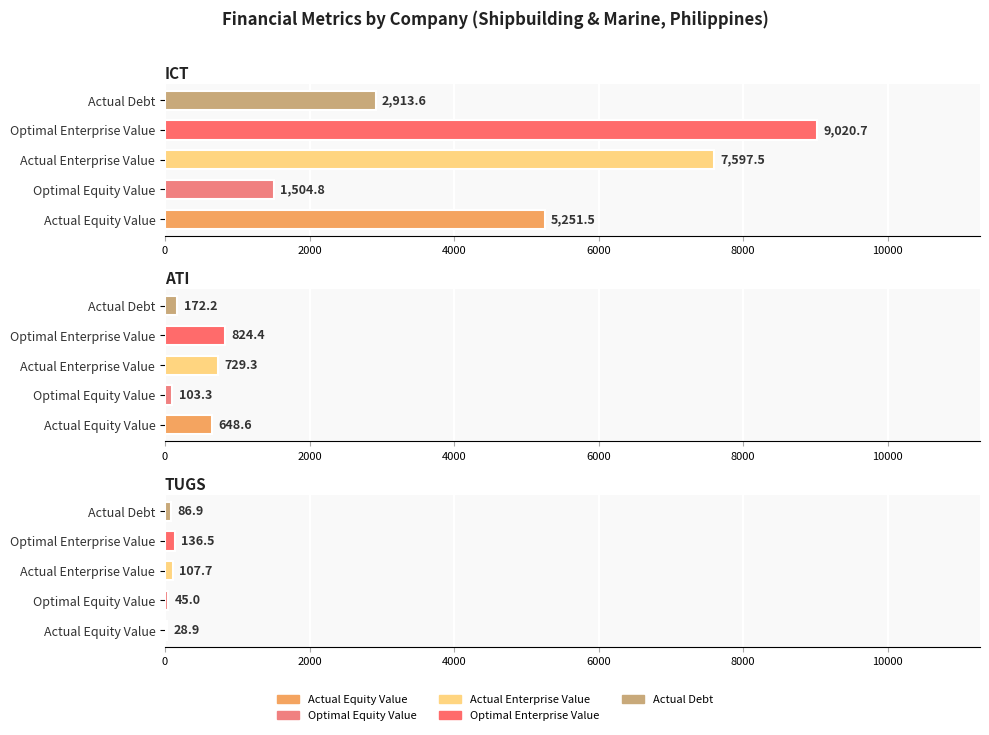

What is the approximate value of optimal_enterprise_value at ATI?

824.4